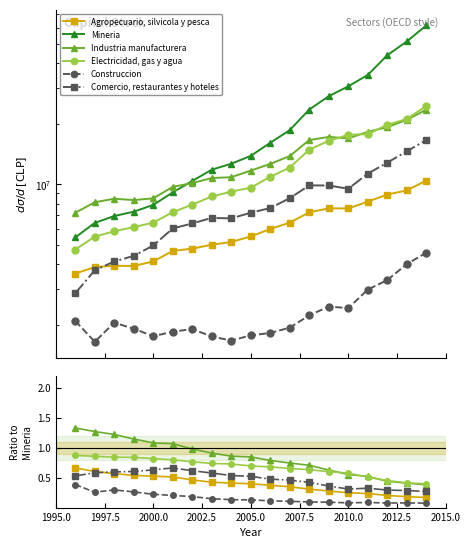

The Construccion series shows 0.1 at 17. True or false?

False